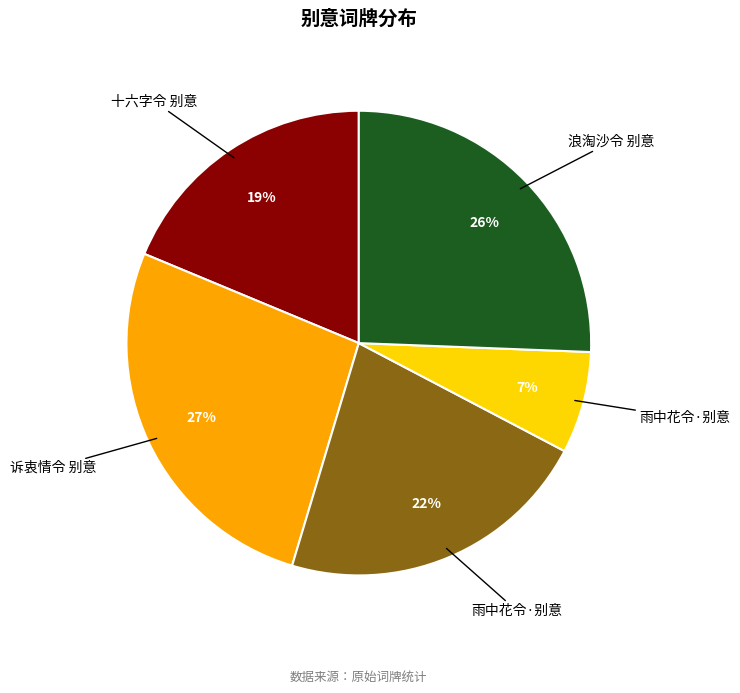

Is there a majority slice in this chart?

No